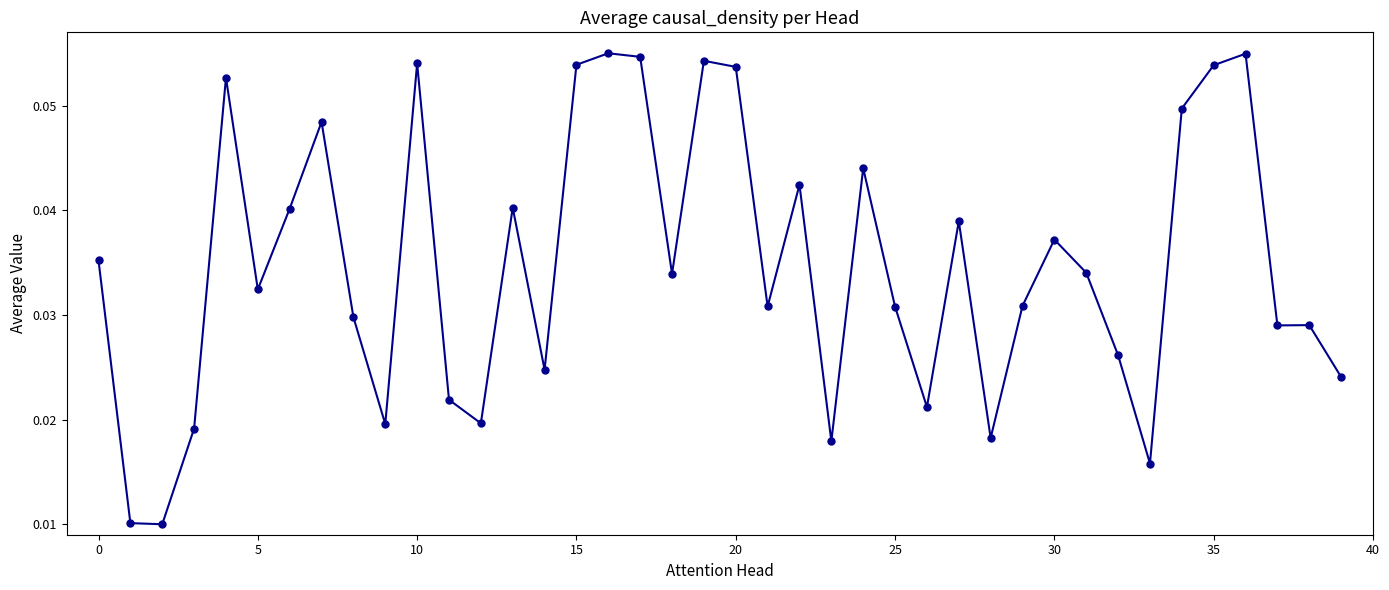

True or false: the data has more than 1 interior local peaks.

True